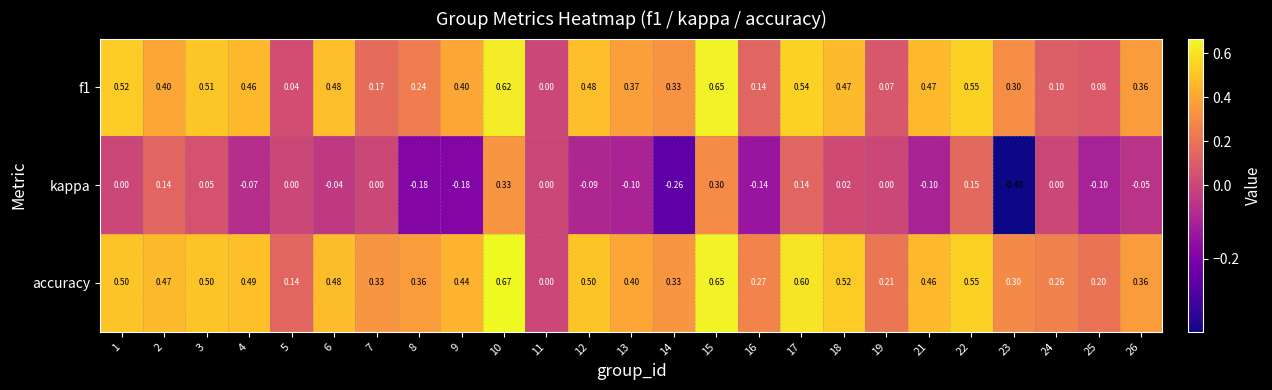

Which series has the largest range (max minus min)?

kappa